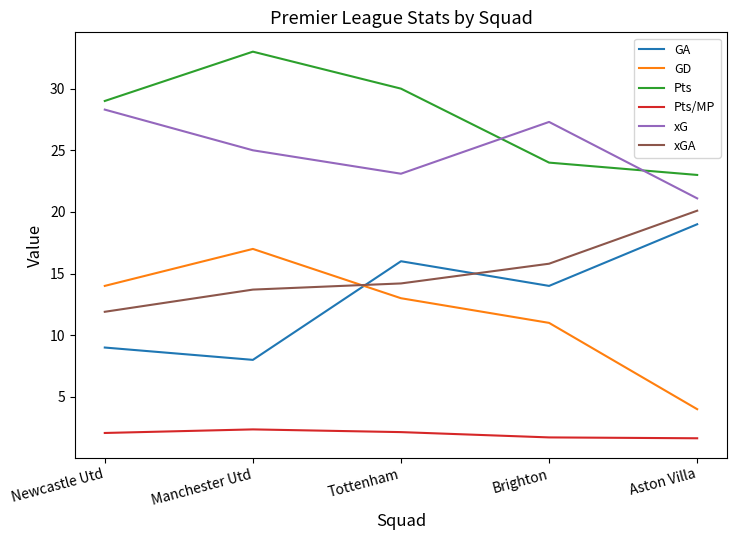

What position from the left is Newcastle Utd?

1